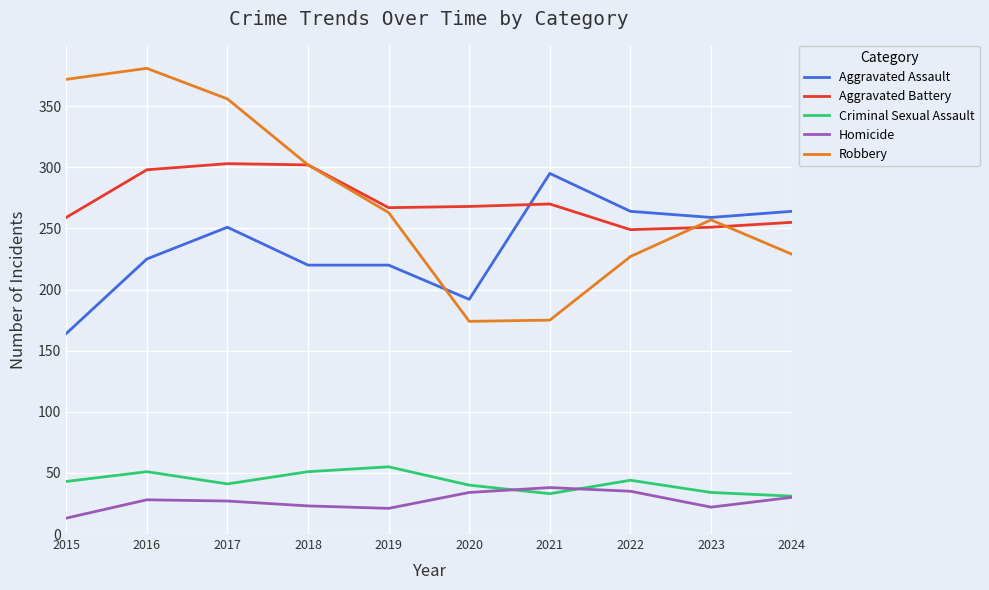

How many distinct data groups are displayed?

5